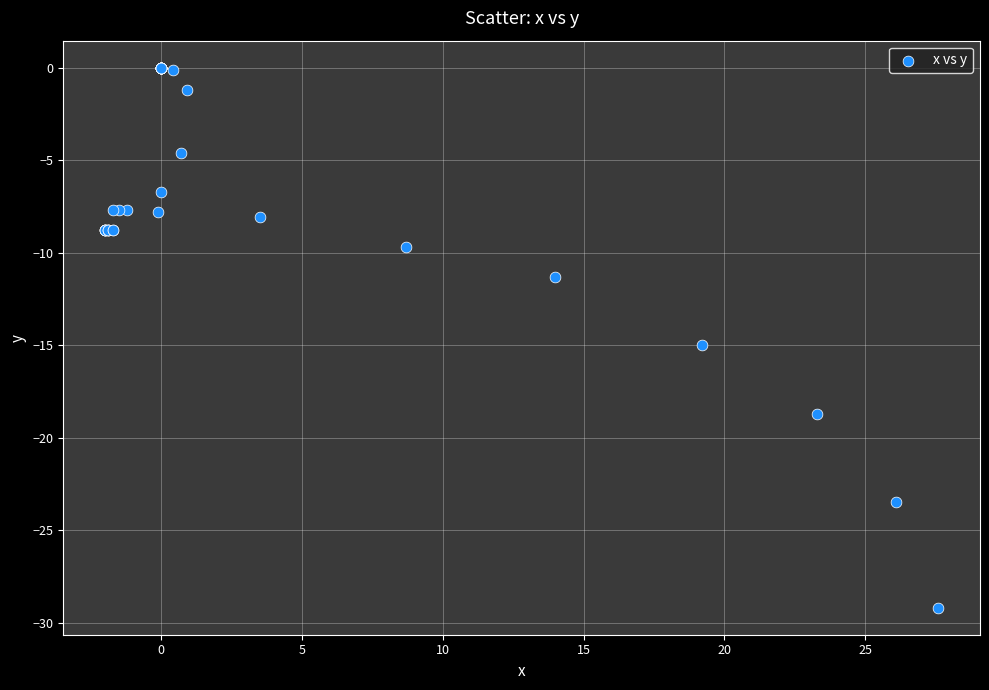

What Y value in the scatter plot is closest to -14?

-15.0